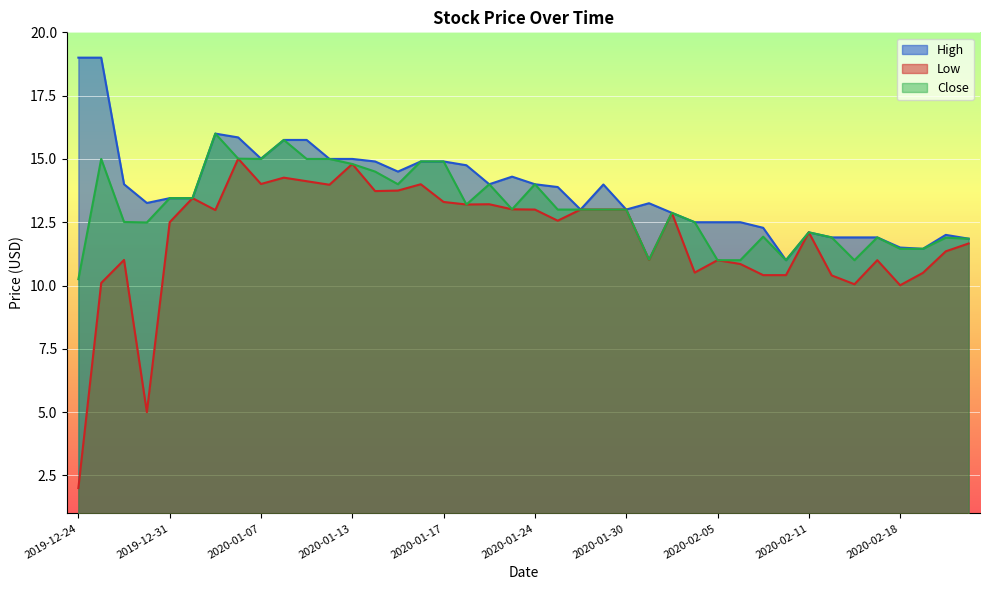

Which series has the widest spread of values?

Low